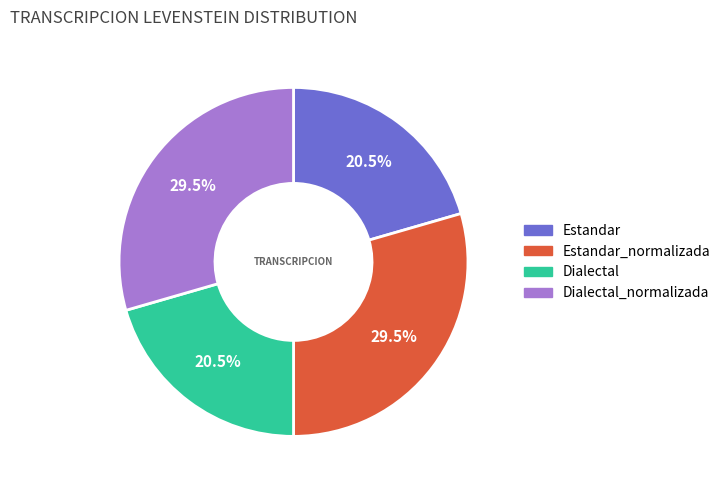

Is there a majority slice in this chart?

No